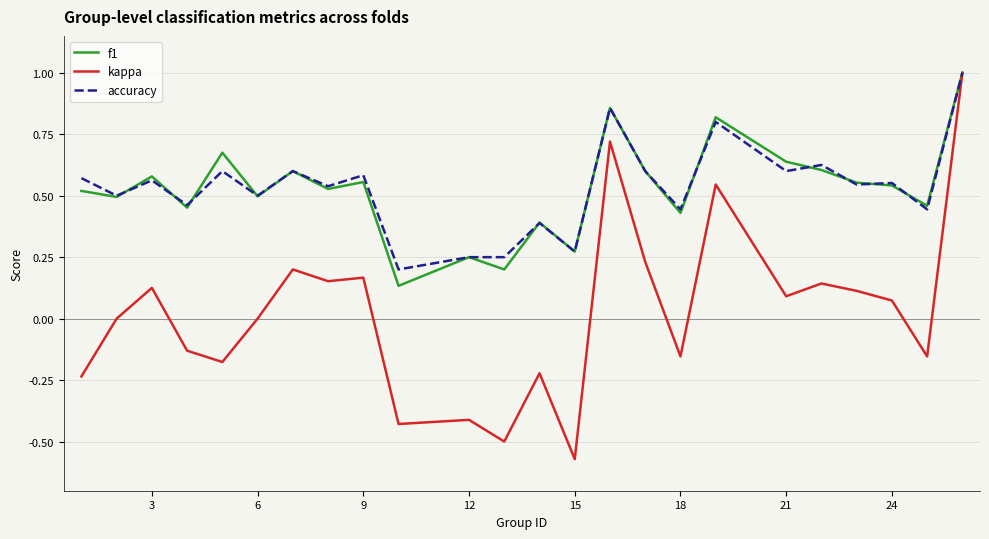

What is the highest value of the f1 series?

1.0